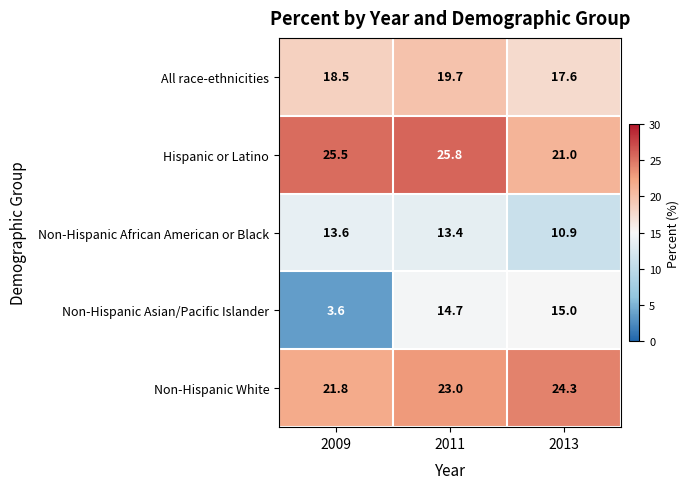

What is the average value of the Non-Hispanic Asian/Pacific Islander series?

11.1